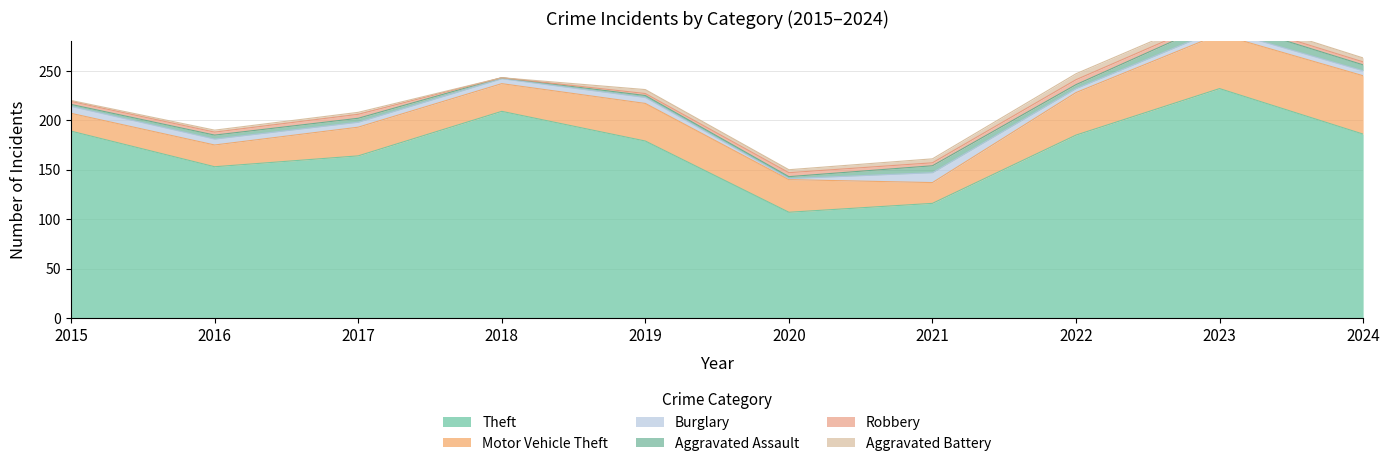

How many categories are shown in the chart?

10